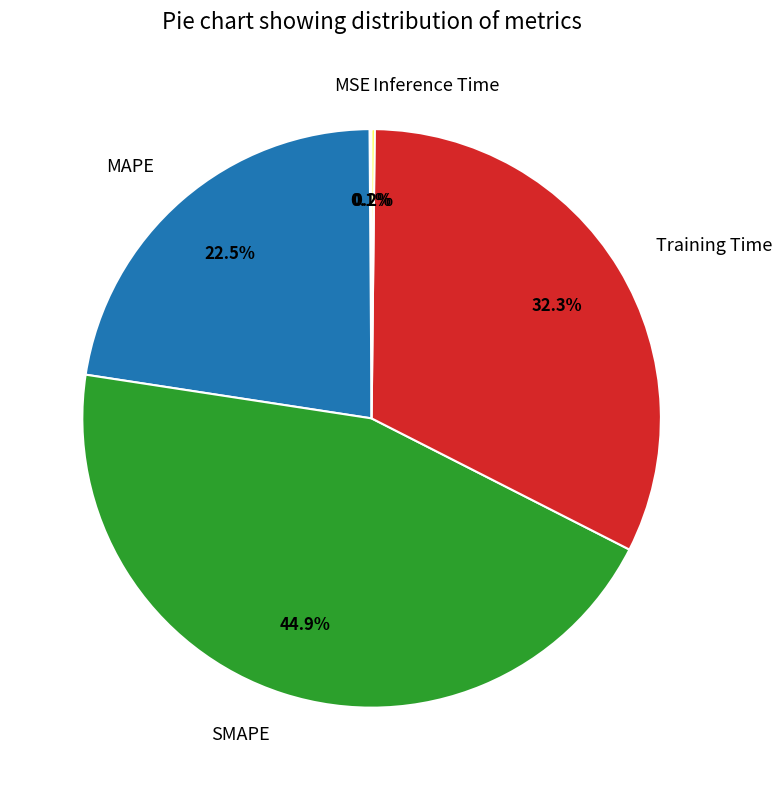

How much of the chart is everything except MAPE?

77.5%